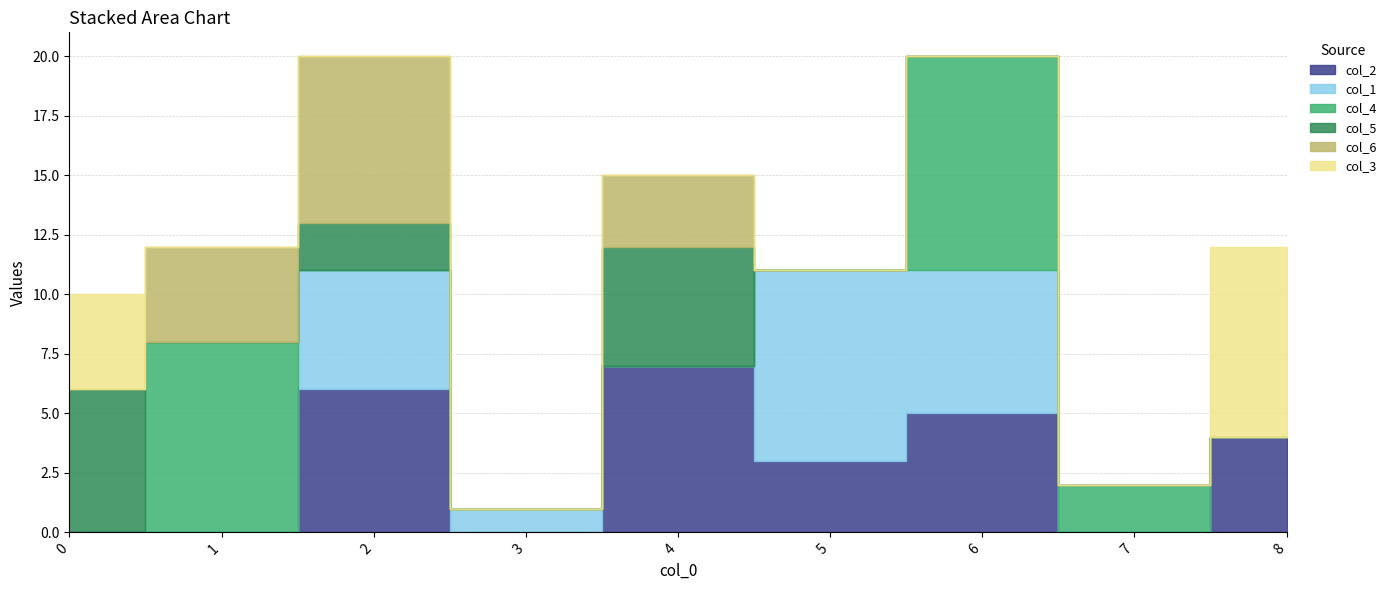

List the labels in order of col_3 value, smallest first.

1, 2, 3, 4, 5, 6, 7, 0, 8